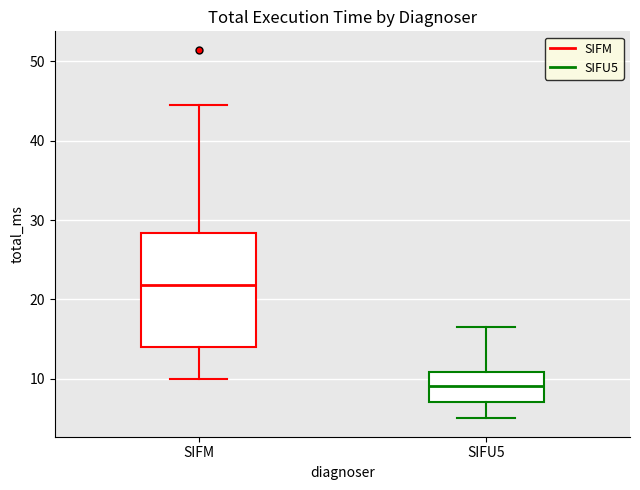

Which box is the tallest, from its lower edge to its upper edge?

SIFM